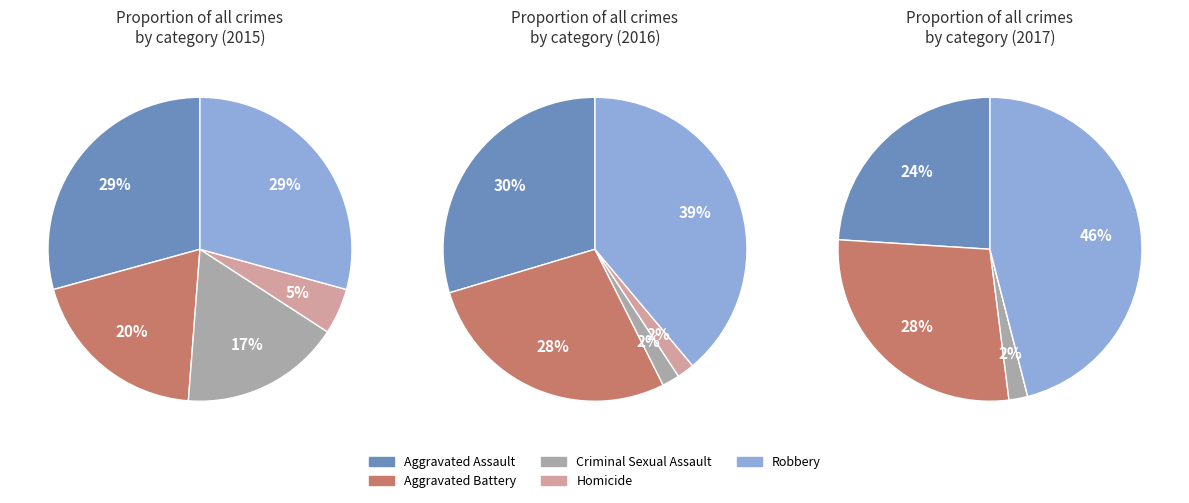

To the nearest percent, what is the difference between the largest and smallest slice percentages?

24%